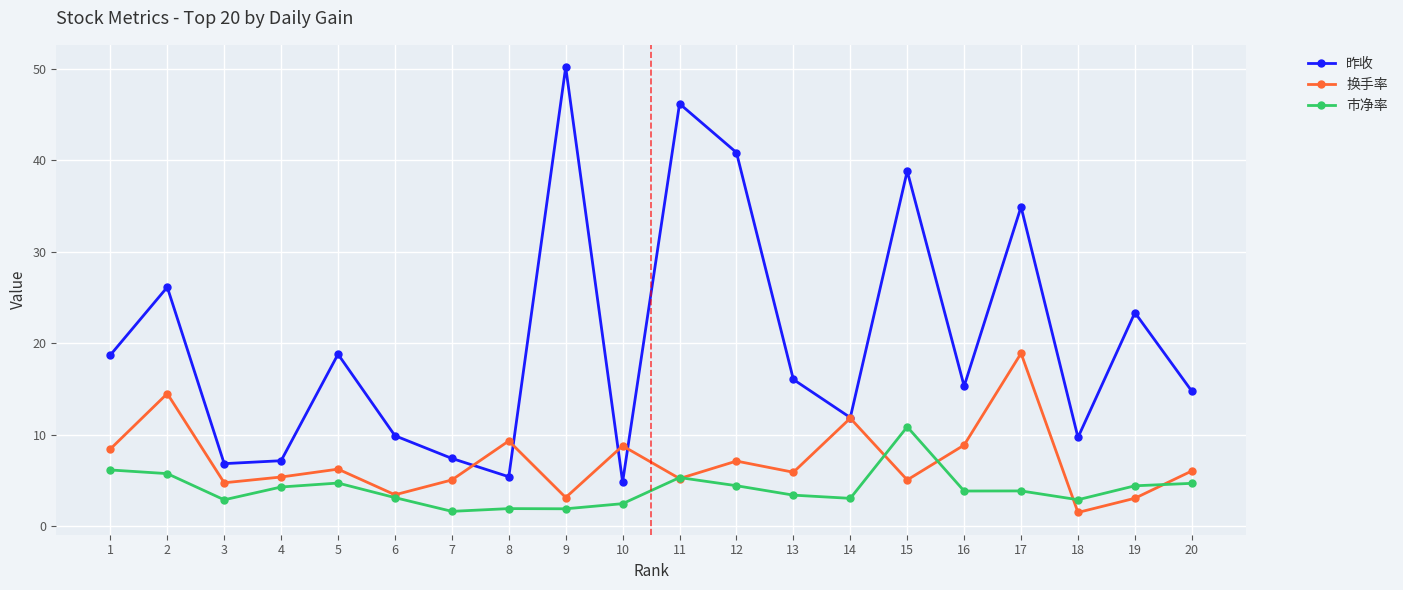

Which series changed the most between 1 and 13?

市净率